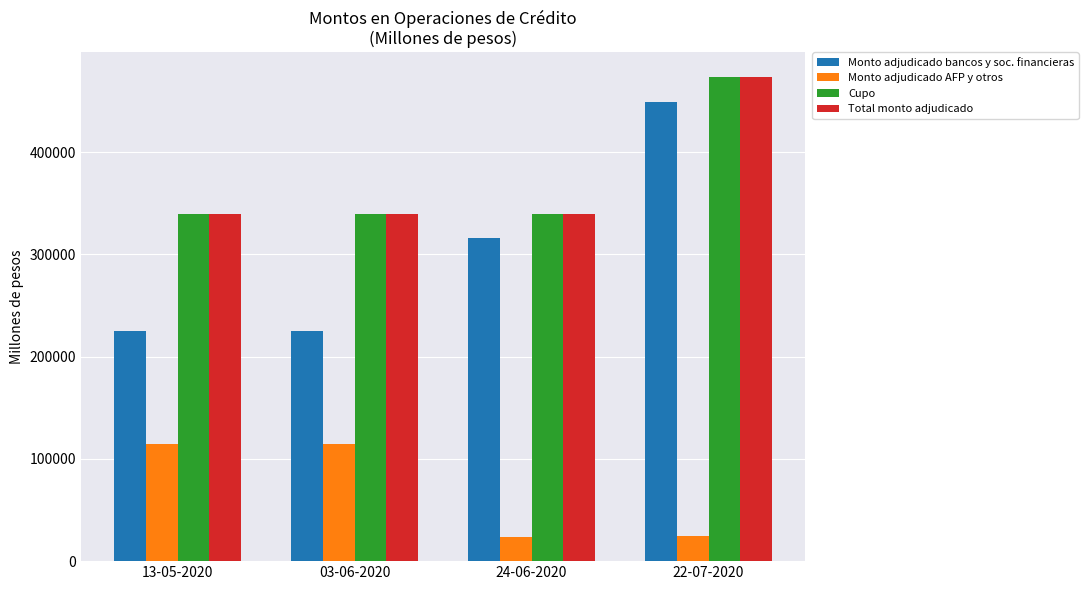

What is the total value across all series at 22-07-2020?

1422000